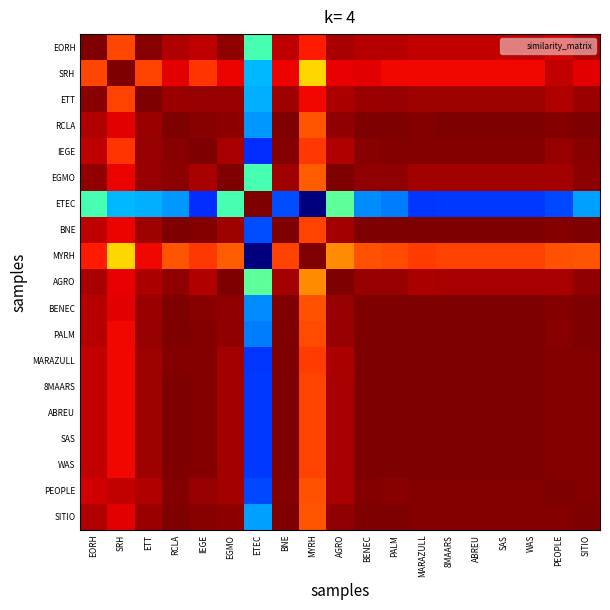

How many series are shown in this chart?

19